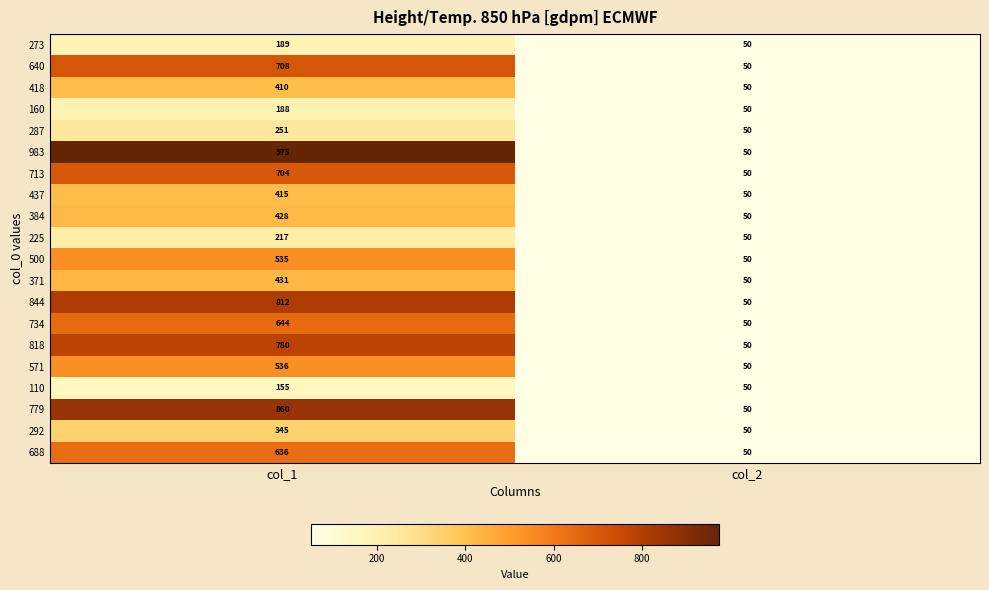

What is the difference between the maximum and minimum values in the 371 series?

381